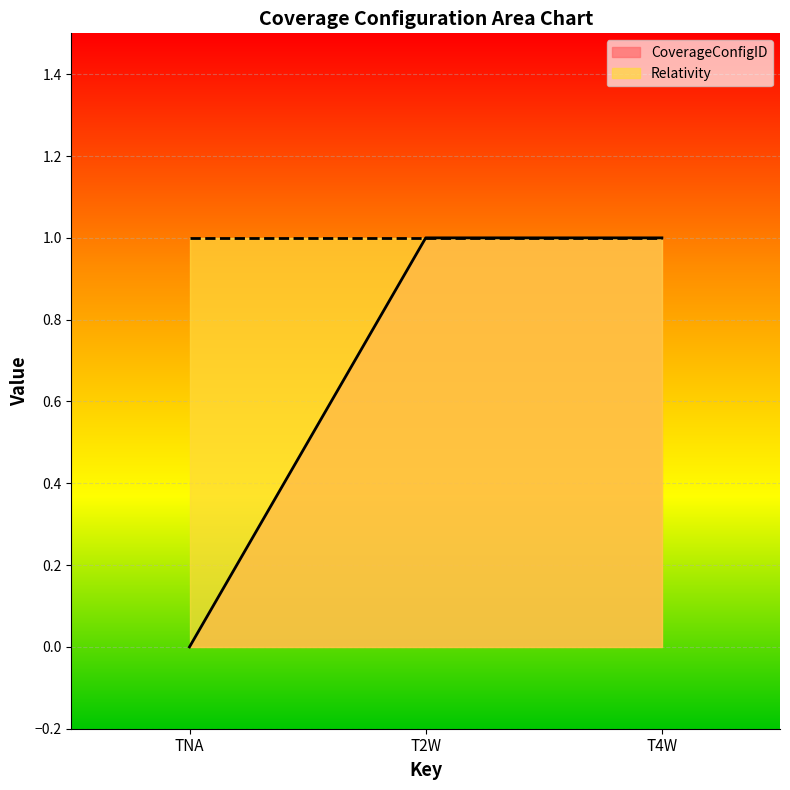

The chart shows a value of 1 at T4W. True or false?

True